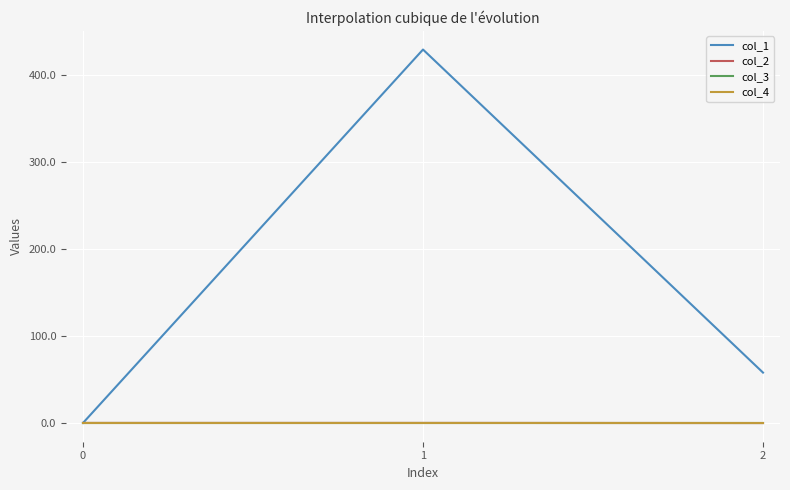

What is the difference between the second highest and minimum values in the col_2 series?

0.1